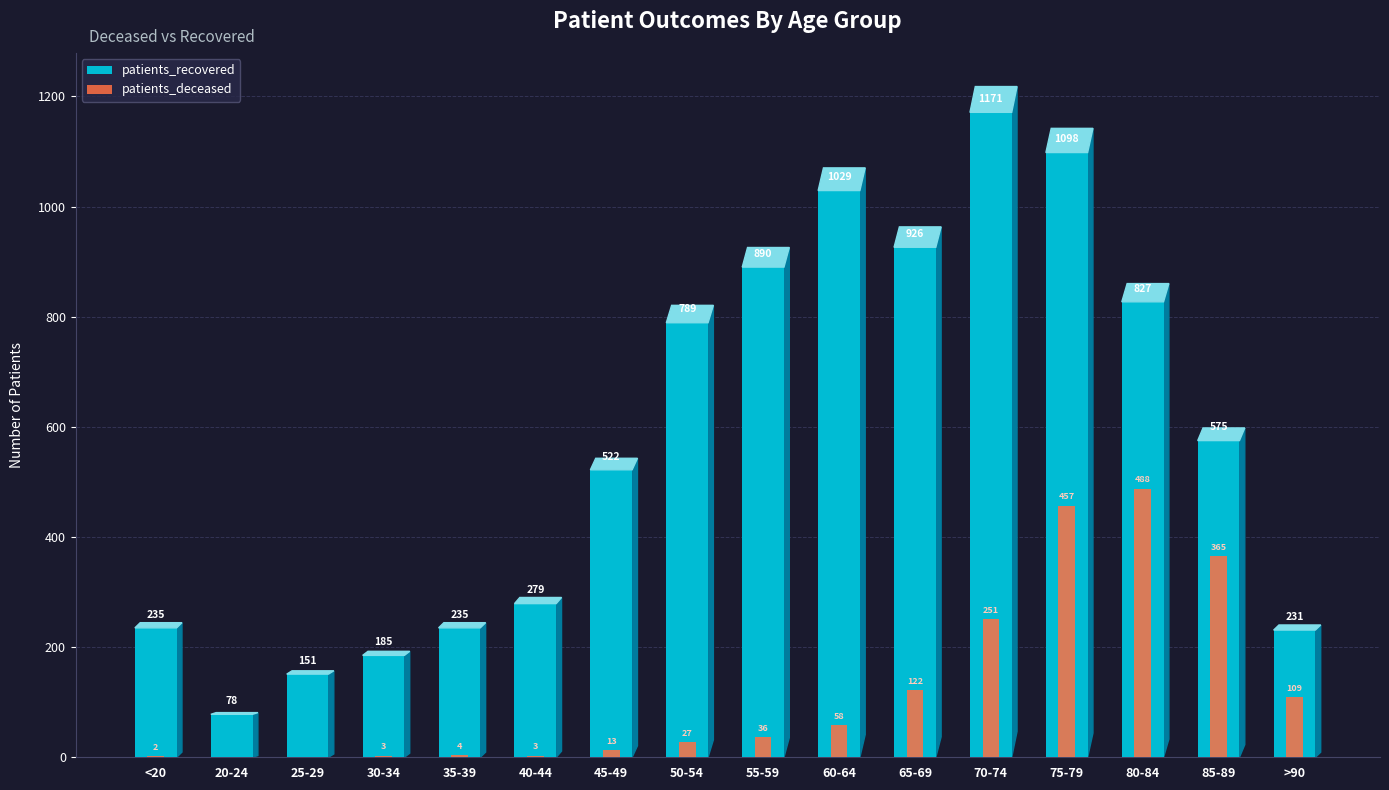

Read the patients_recovered value at 25-29, to the nearest 10.

150